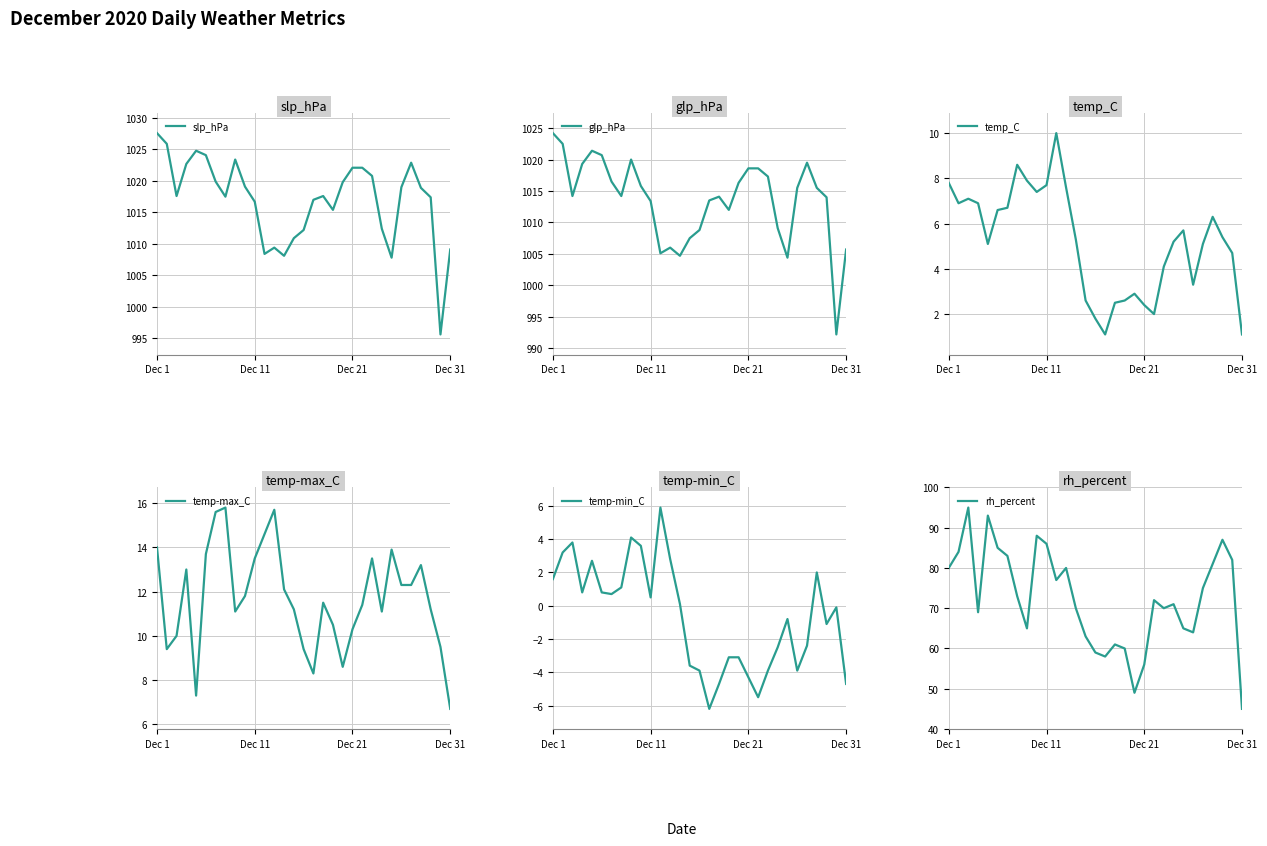

Where is temp-max_C nearest to the value 11?

8